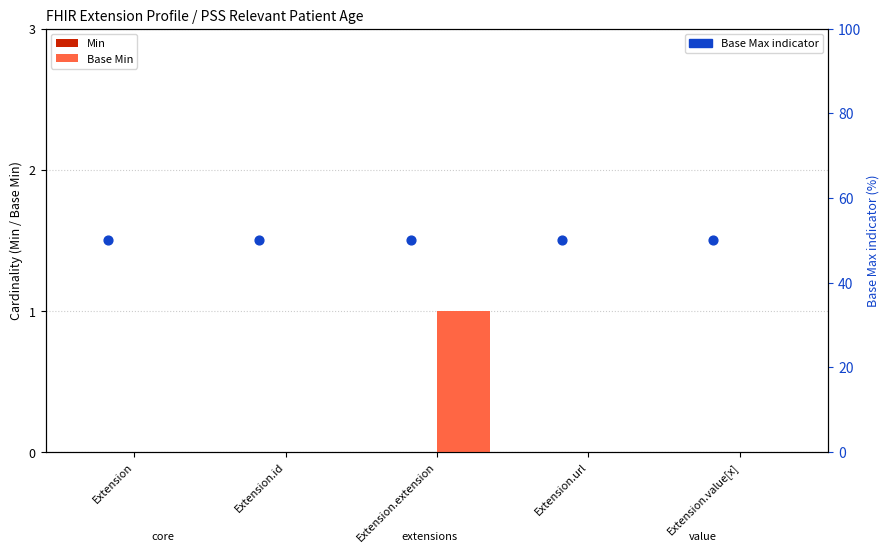

Which series reaches the minimum Y coordinate?

Min